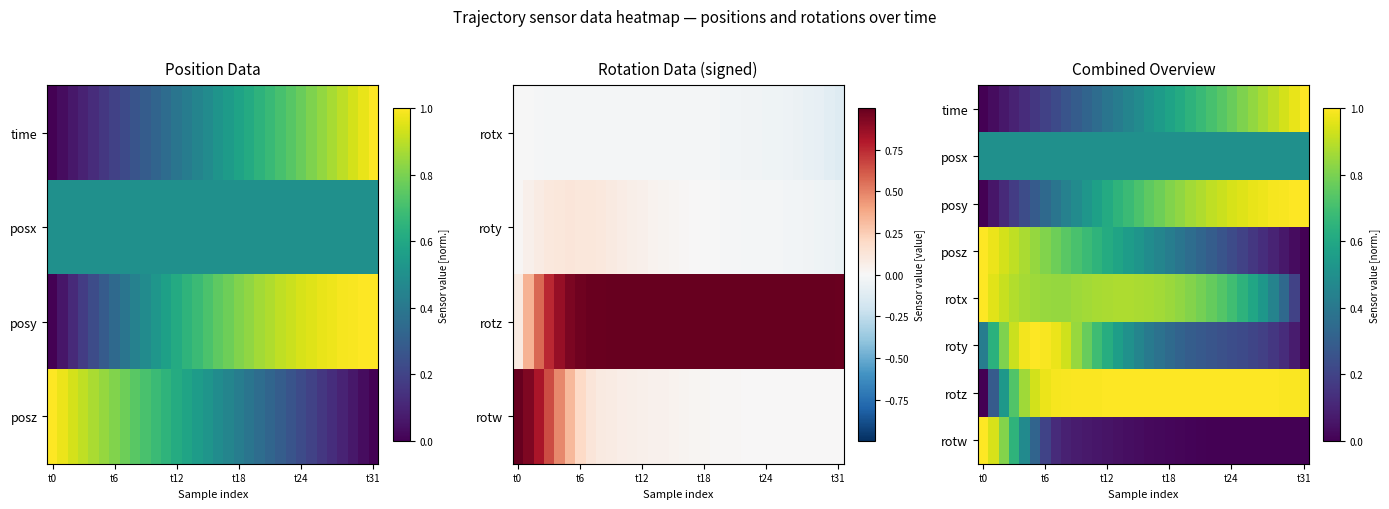

True or false: posx has a value of 0.5 at t24.

True